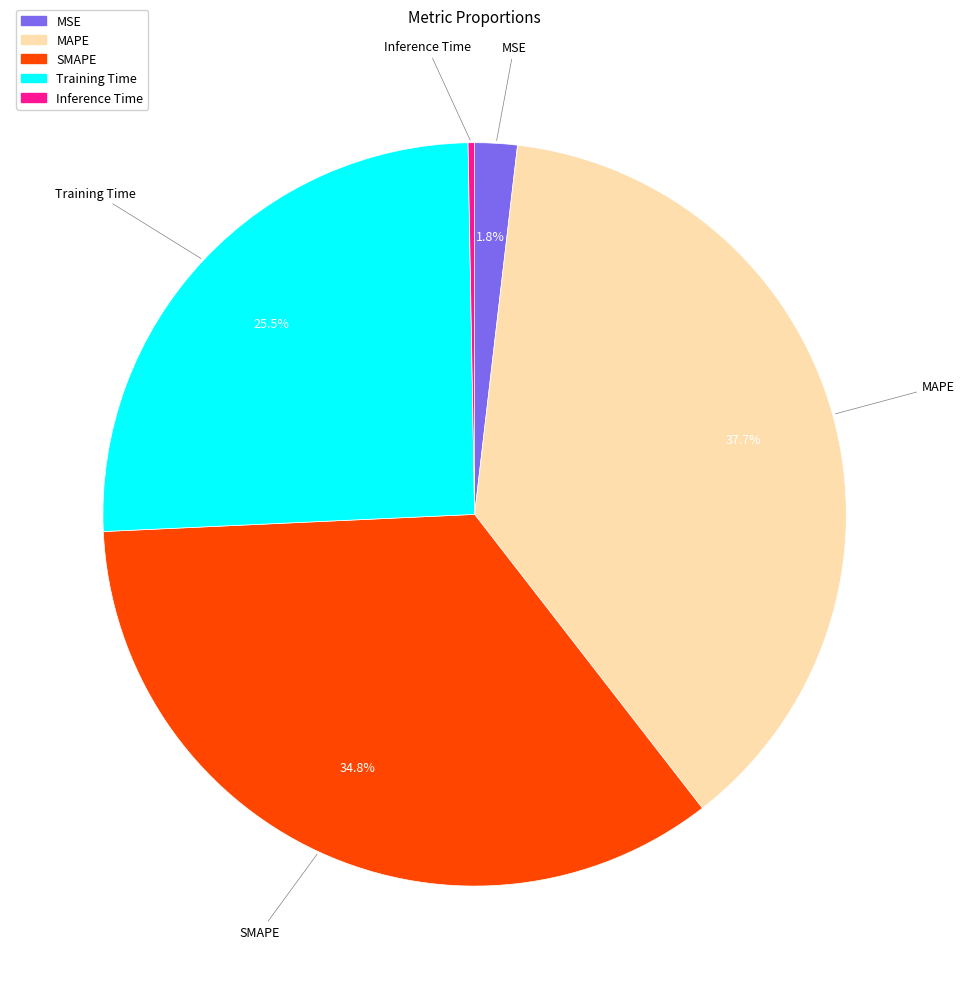

What is the smallest slice in the pie chart?

Inference Time